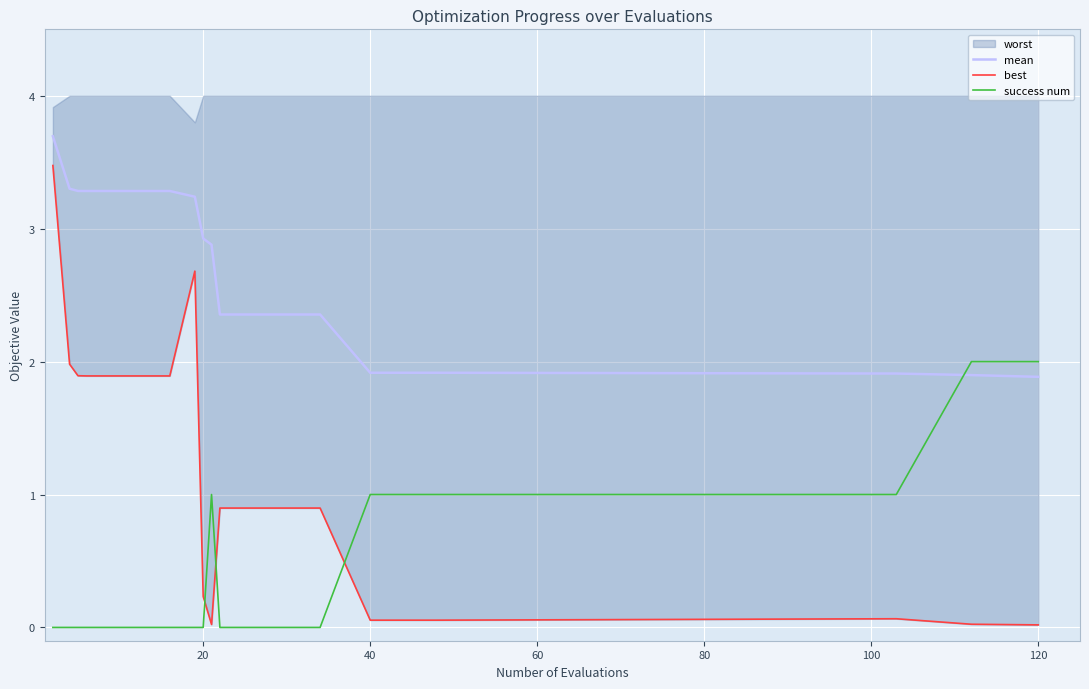

How many intersections are there between mean and success num?

1